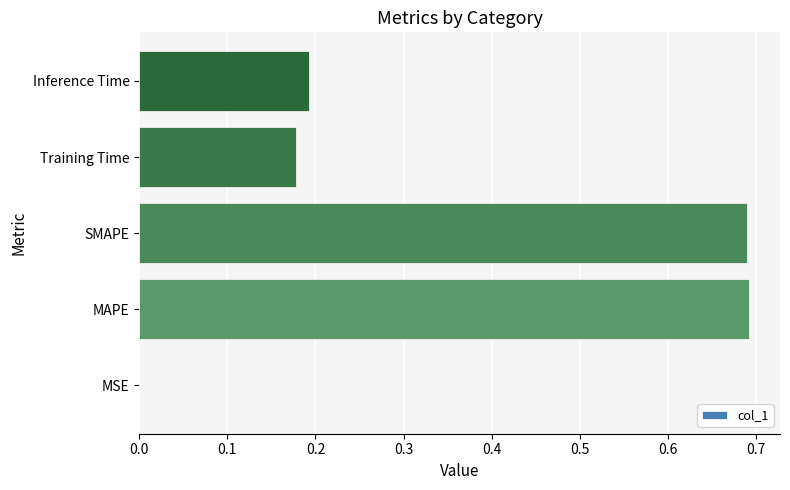

The chart shows a value of 0.3 at Training Time. True or false?

False